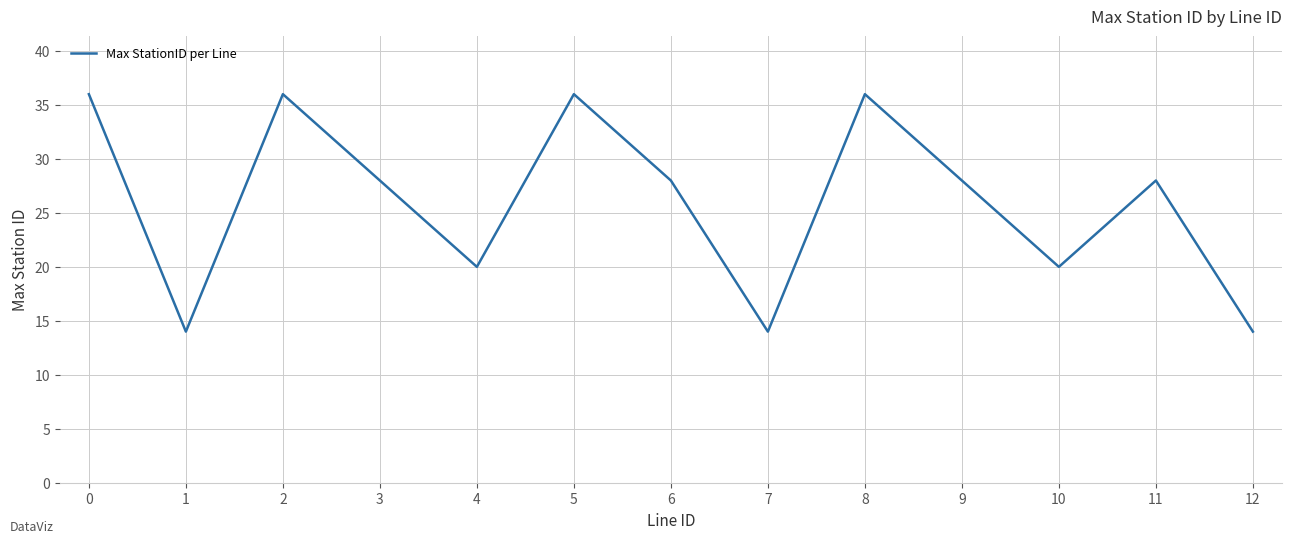

Approximately how many times larger is the value at 7 compared to 12?

1.0